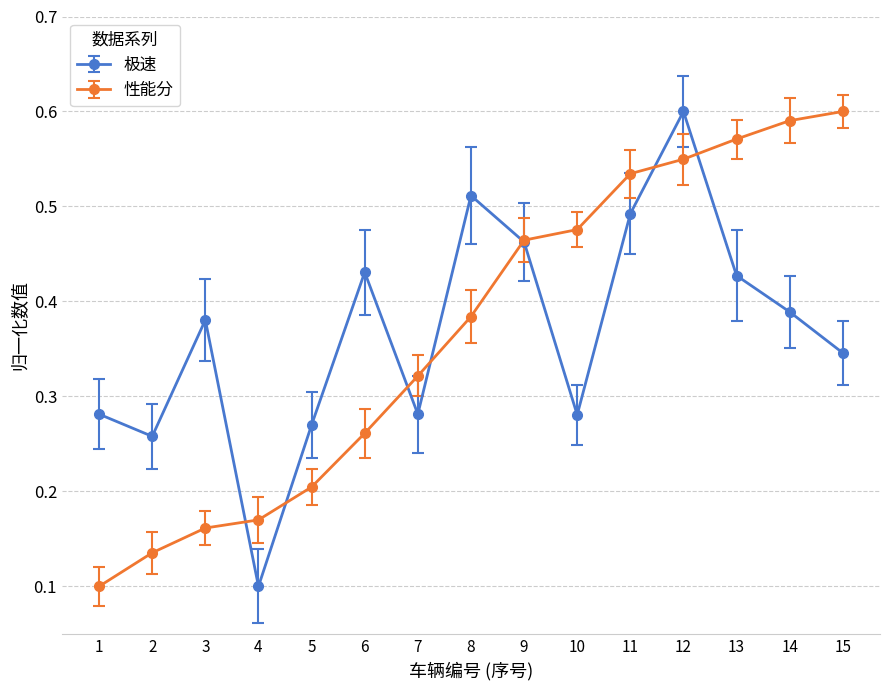

Is the value of 极速 at 10 greater than the value of 性能分 at 7?

No